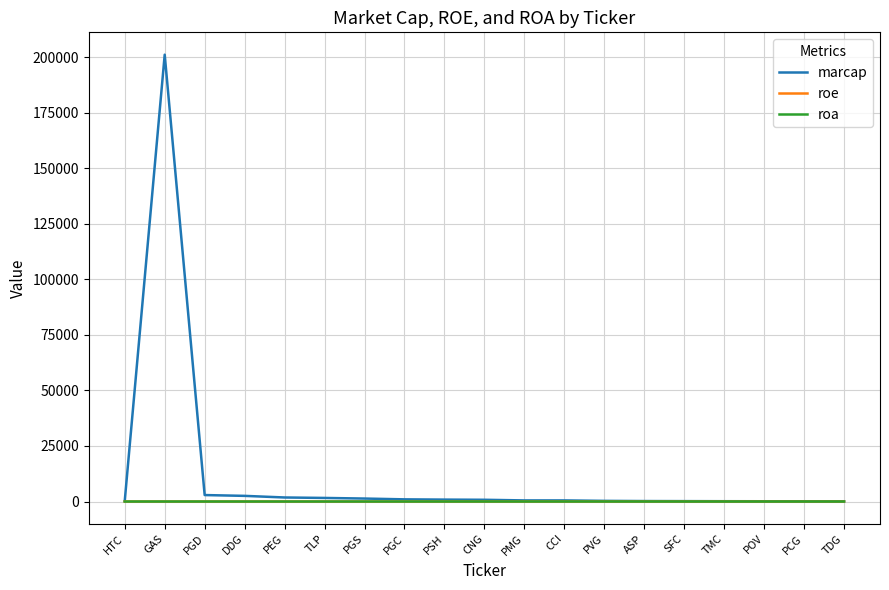

Read the marcap value at PCG.

111.0